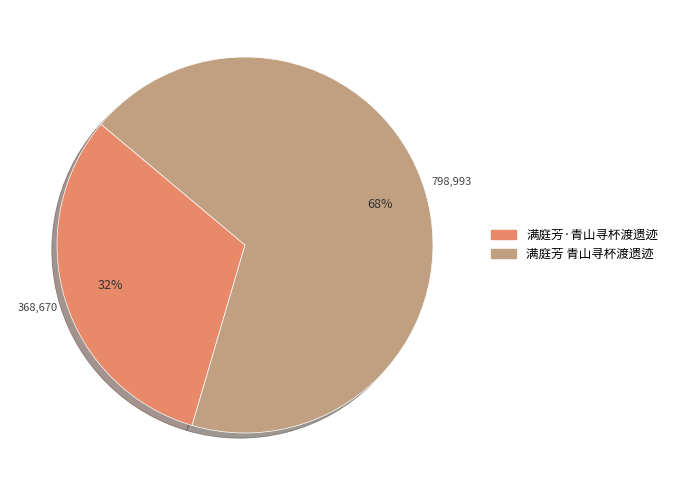

Approximately how many times larger is the value at 满庭芳·青山寻杯渡遗迹 compared to 满庭芳 青山寻杯渡遗迹?

0.5